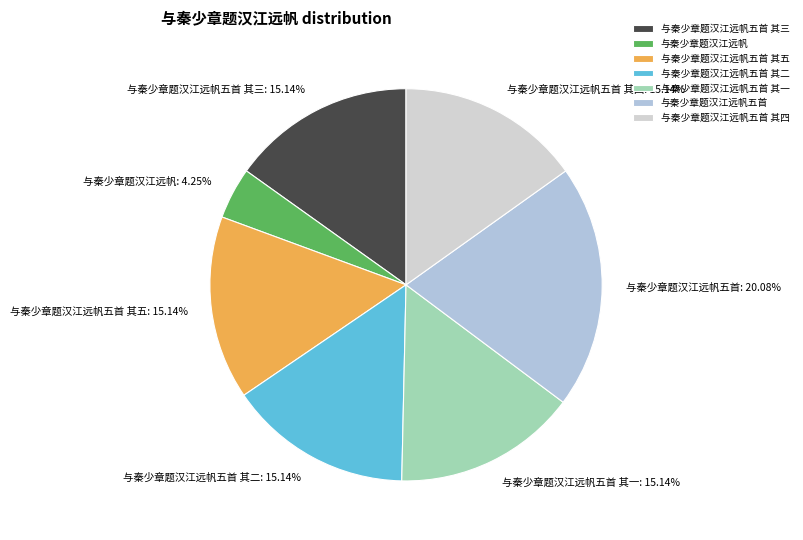

Combined, what portion of the pie is 与秦少章题汉江远帆五首 其五 and 与秦少章题汉江远帆五首 其一?

30.3%